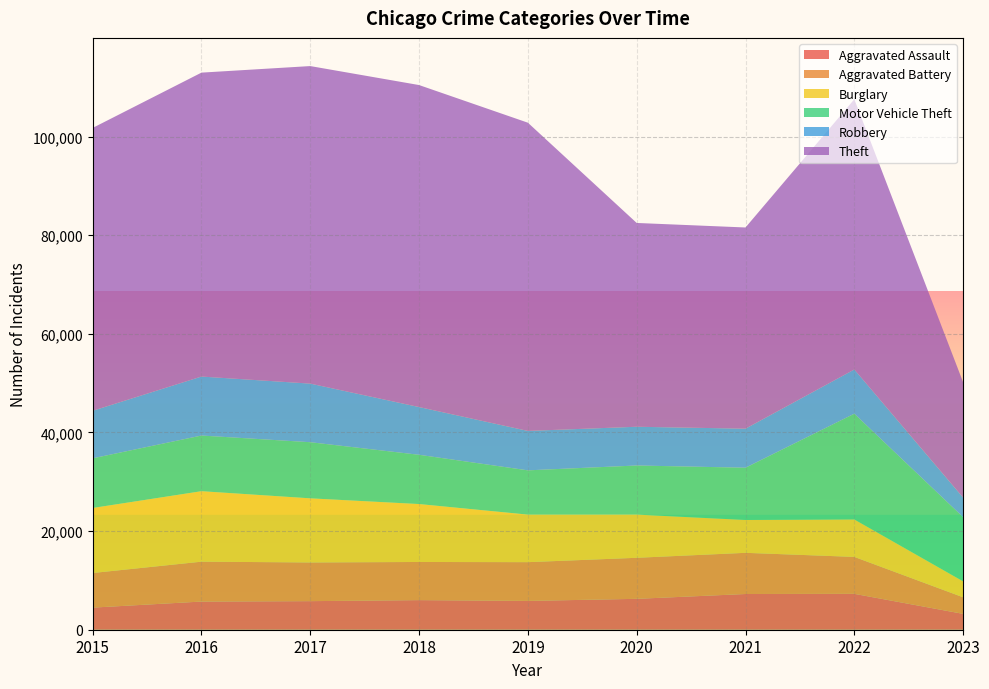

Reading right to left, what are all the values shown in this chart?

Aggravated Assault: 3215	7277	7243	6263	5841	6001	5793	5712	4480
Aggravated Battery: 3360	7487	8346	8319	7857	7734	7845	8085	7018
Burglary: 3230	7590	6658	8757	9639	11746	13001	14289	13184
Motor Vehicle Theft: 13019	21446	10599	9958	8977	9985	11380	11286	10068
Robbery: 3966	8964	7917	7855	7994	9680	11880	11960	9638
Theft: 23381	54790	40792	41320	62491	65286	64382	61620	57350